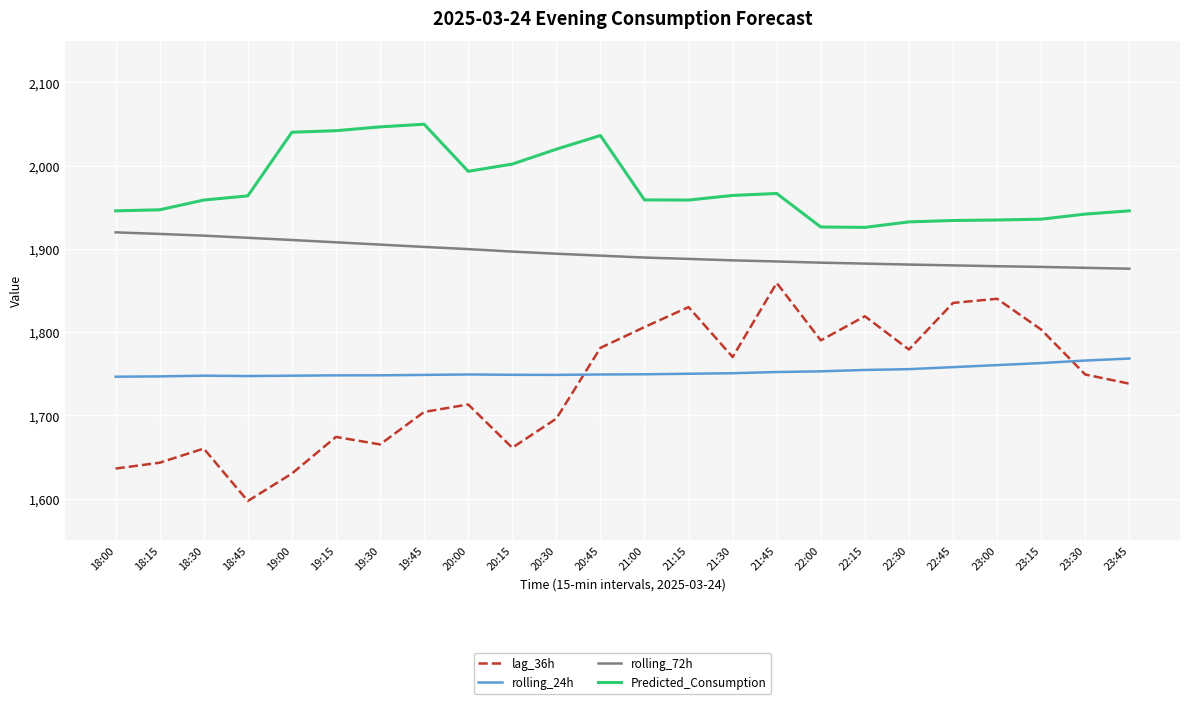

At how many categories does at least one series exceed 1809?

24